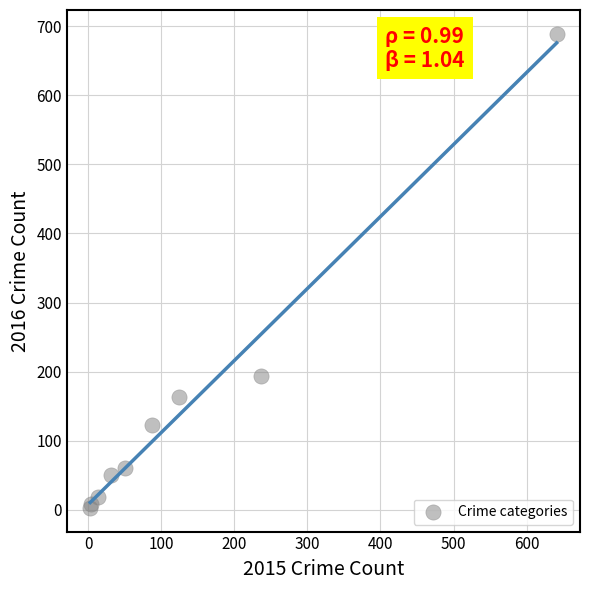

What Y value in the scatter plot is closest to 346?

194